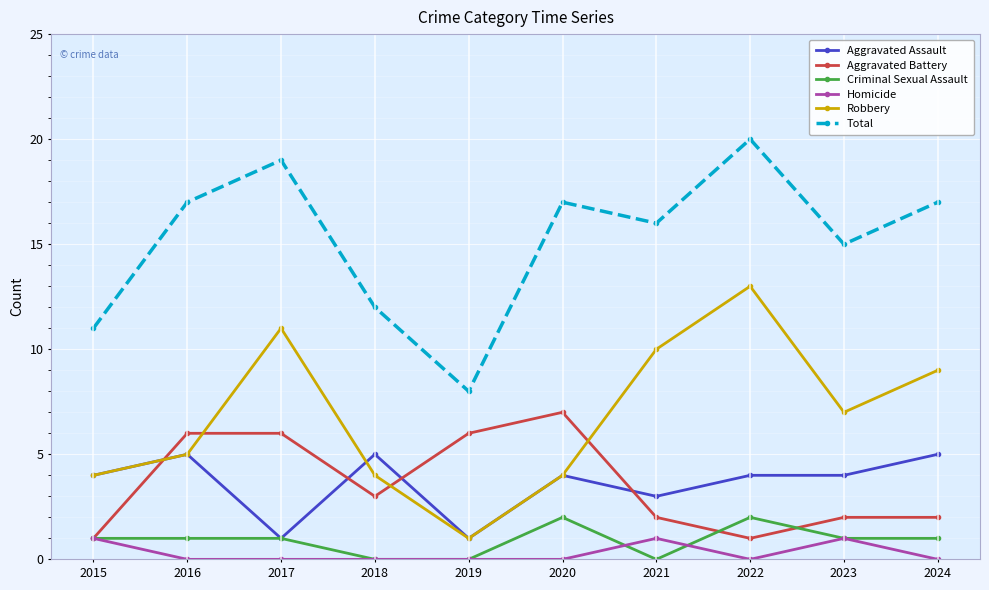

At 2022, list the series in order from largest to smallest.

Total, Robbery, Aggravated Assault, Criminal Sexual Assault, Aggravated Battery, Homicide